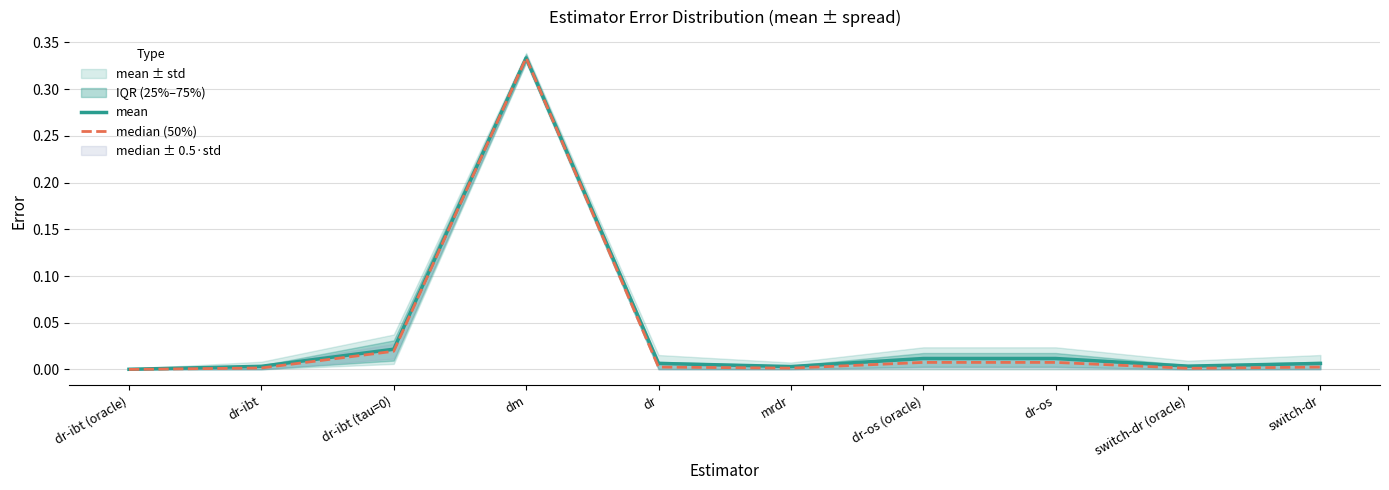

Between dr-ibt (tau=0) and dm, which series saw the biggest shift?

median (50%)